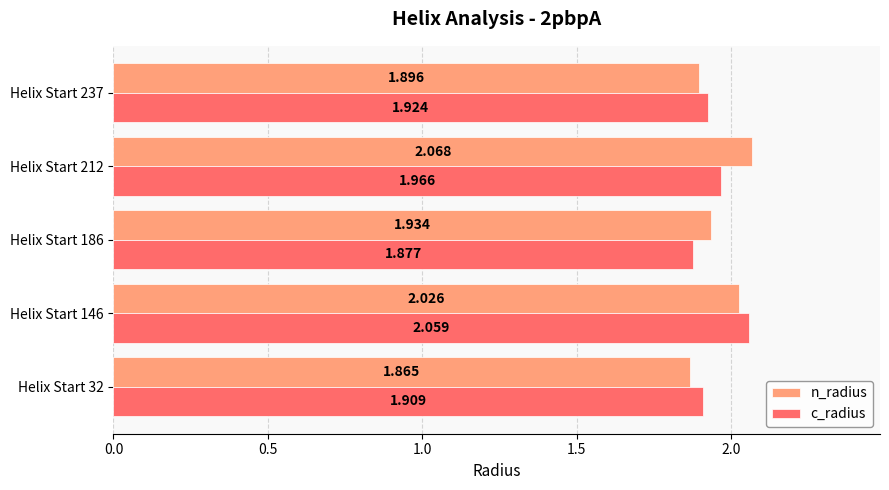

What is the difference between the maximum and minimum values in the n_radius series?

0.2